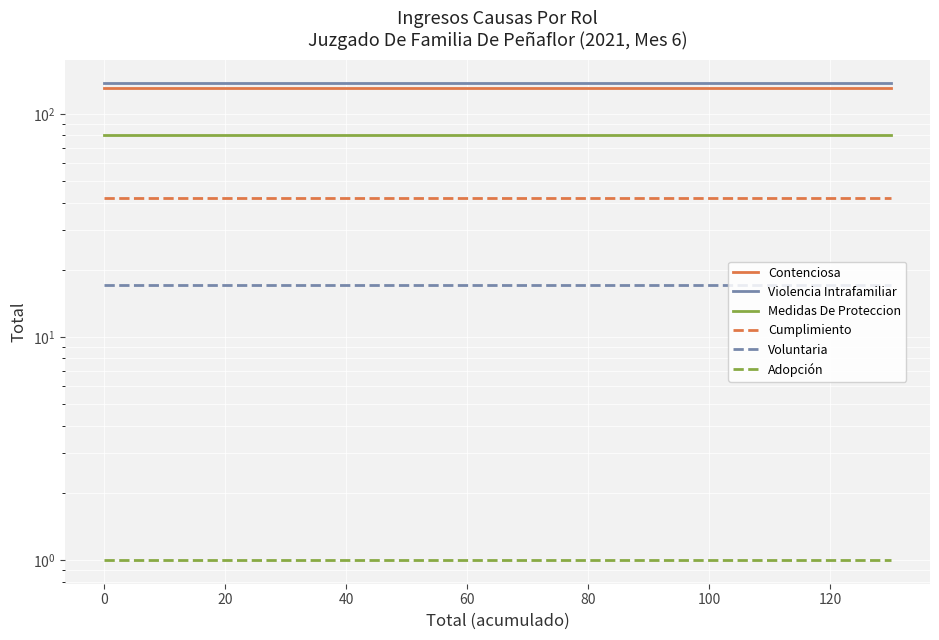

Read the Cumplimiento value at 60.

42